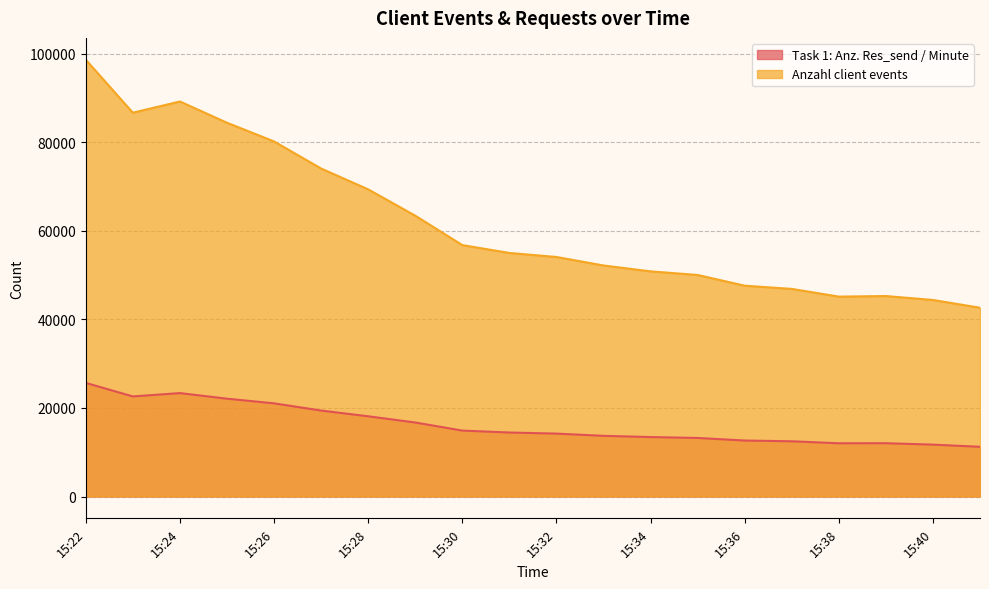

True or false: Task 1: Anz. Res_send / Minute and Anzahl client events intersect in this chart.

False